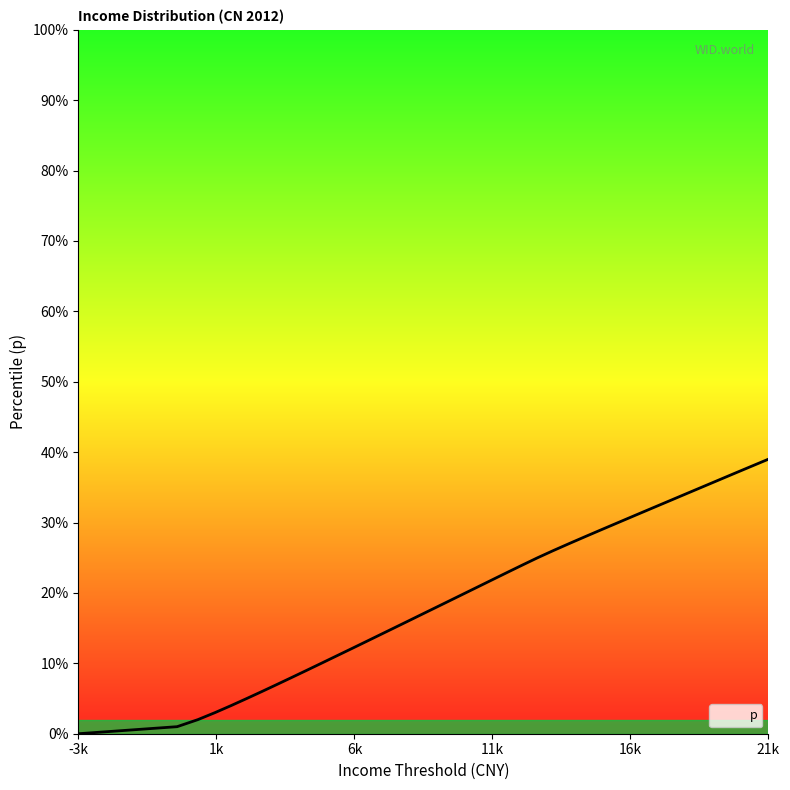

What is the maximum value shown in the chart?

39.0